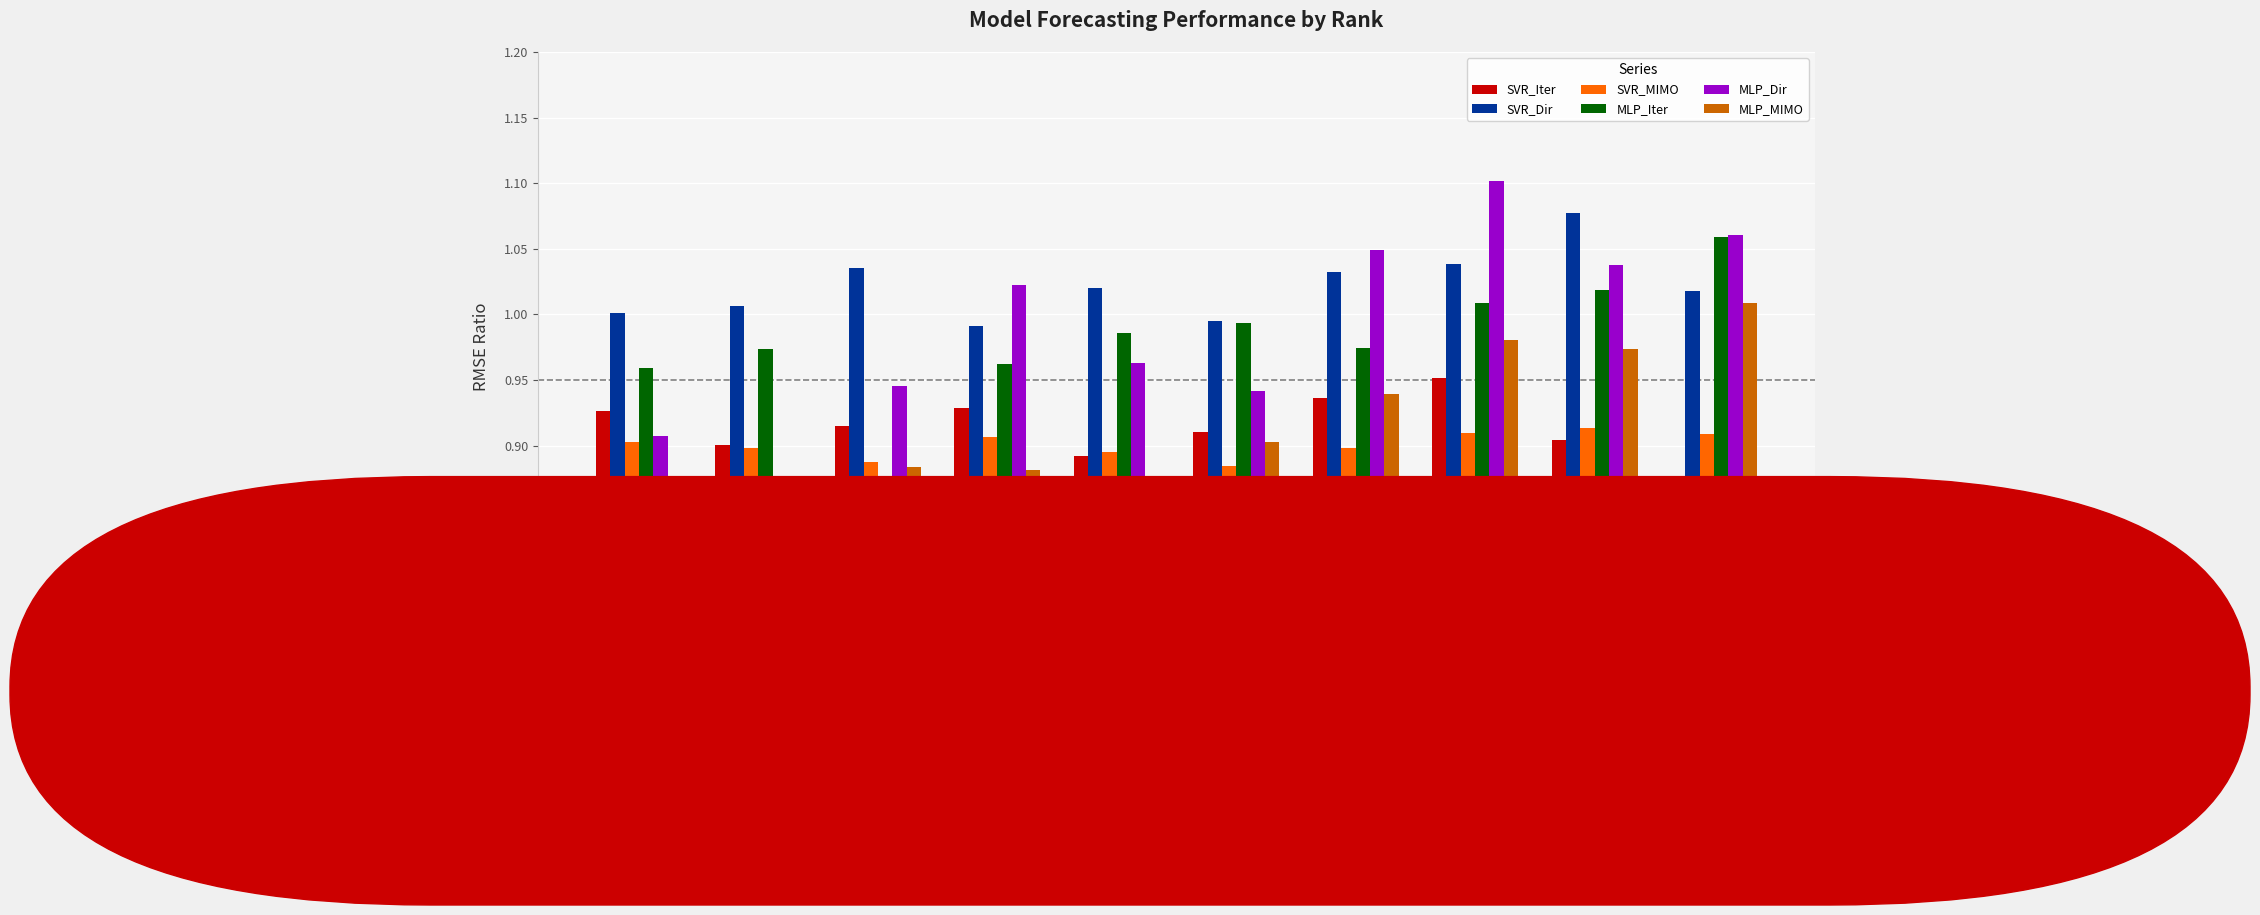

True or false: MLP_Dir has a value of 1.6 at rank8.

False